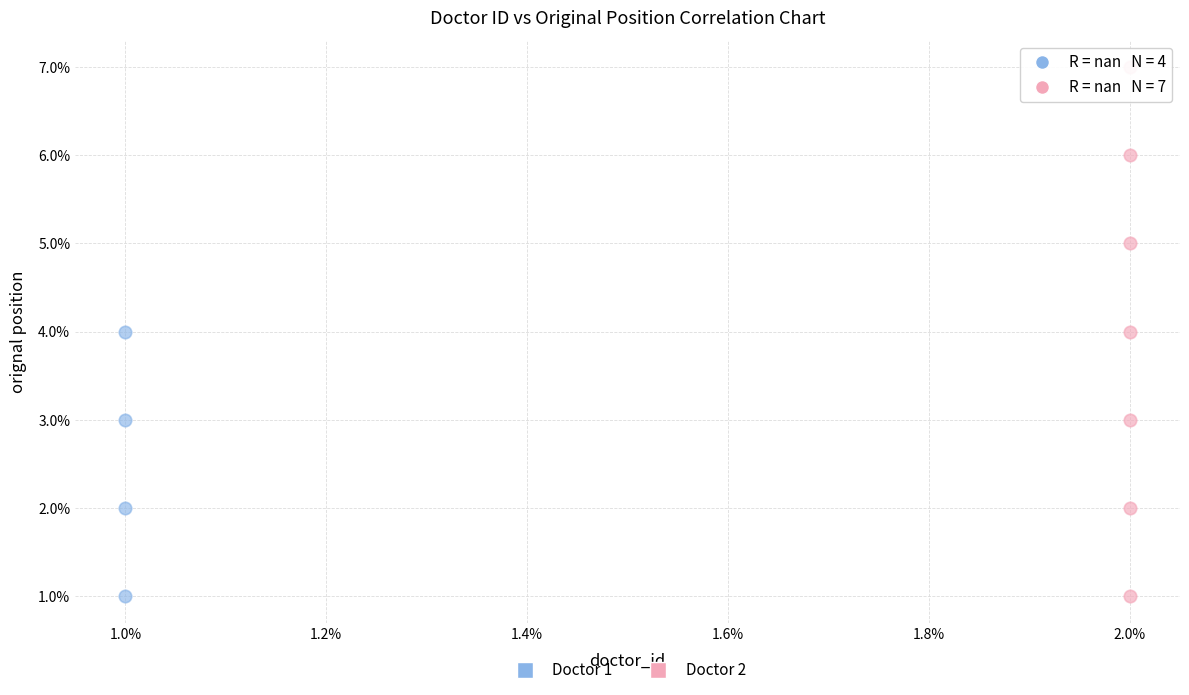

Which series has the largest Y range (max minus min)?

Doctor 2